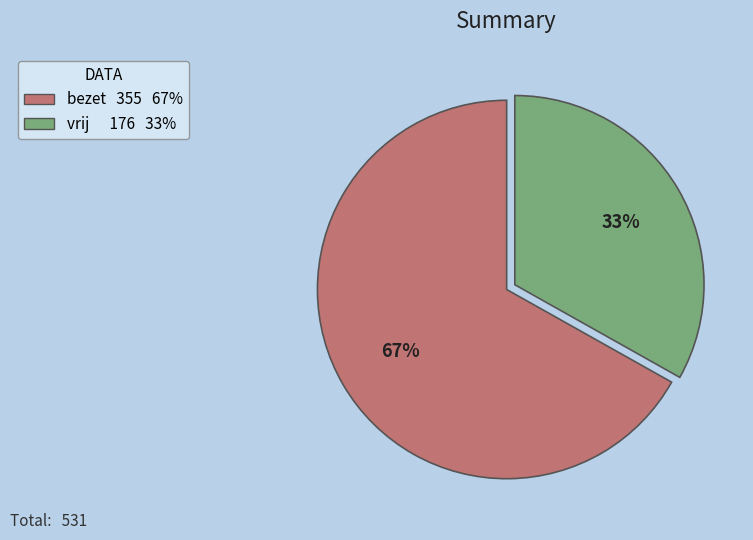

Is there any slice that represents more than half of the pie?

Yes